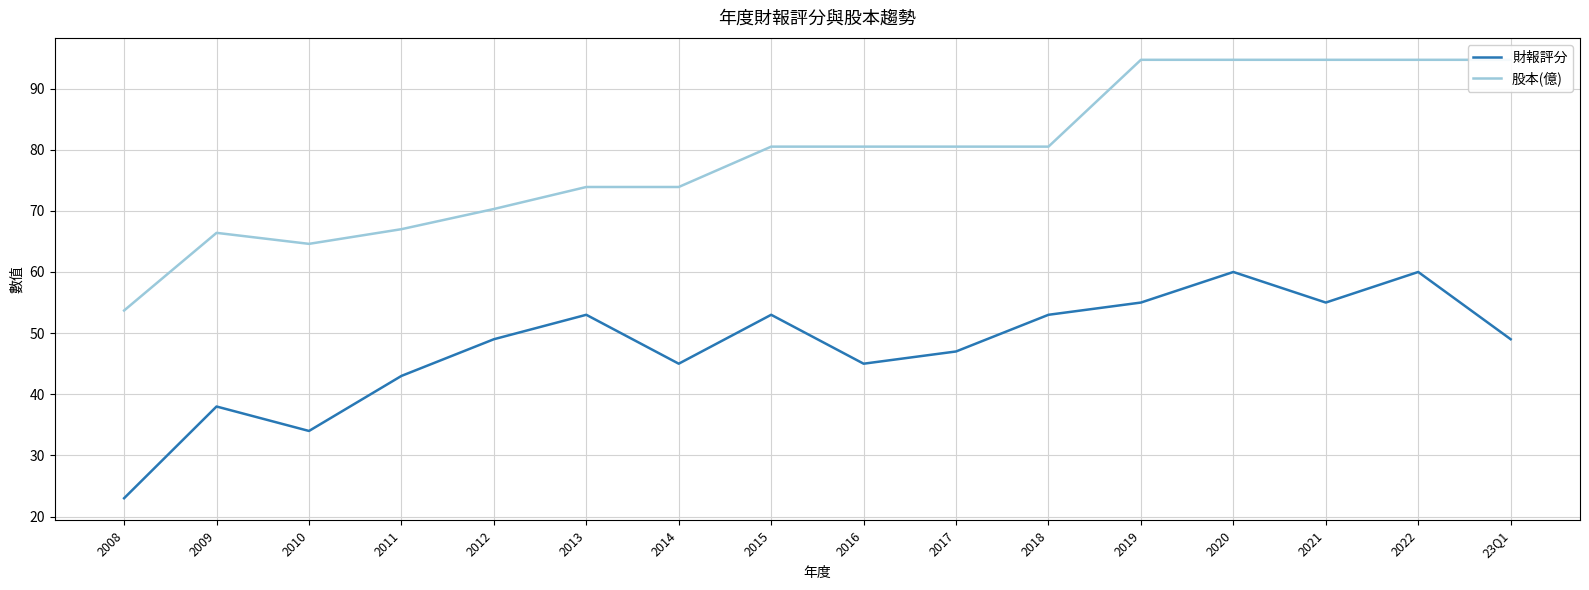

What is the difference between the second highest and second lowest values in the 股本(億) series?

30.1